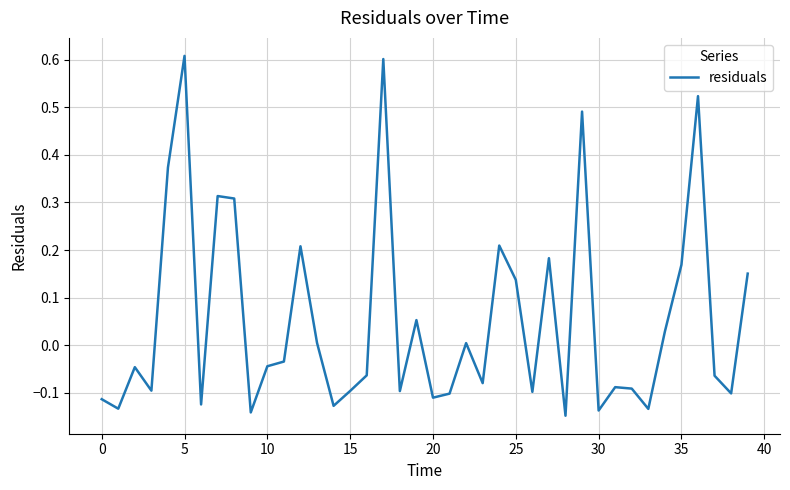

What is the difference between the maximum and minimum values?

0.8